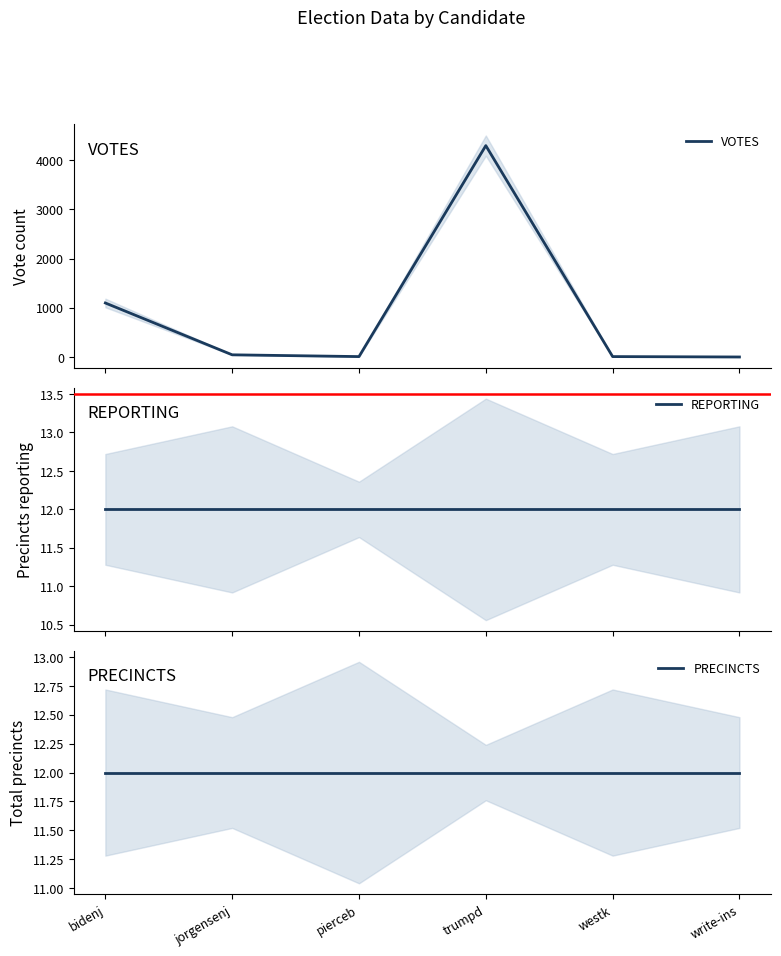

Read the VOTES value at pierceb.

10